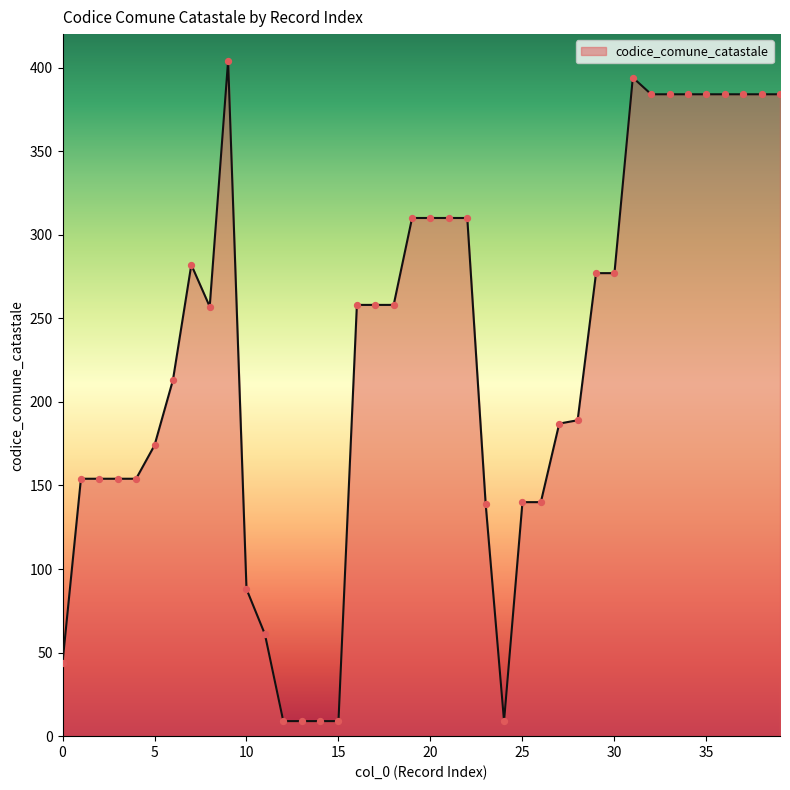

What is the difference between the maximum and minimum values?

395